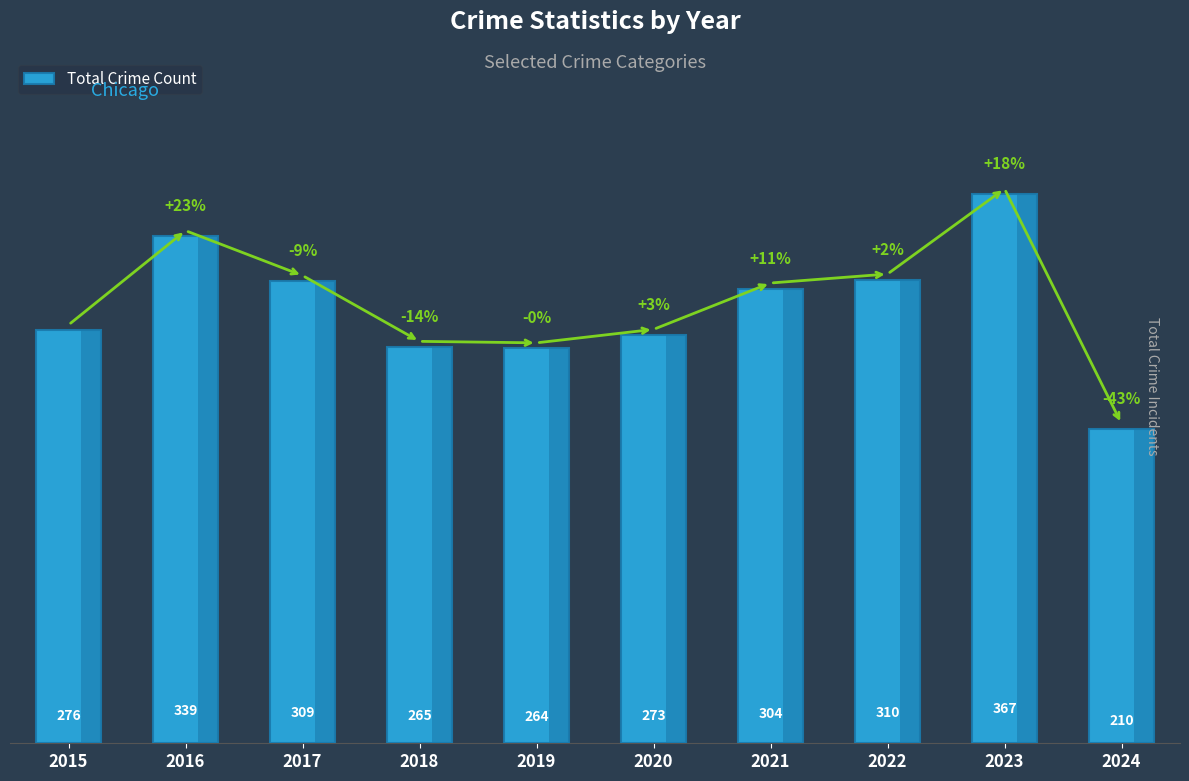

What is the sum of the values at 2020 and 2017?

582